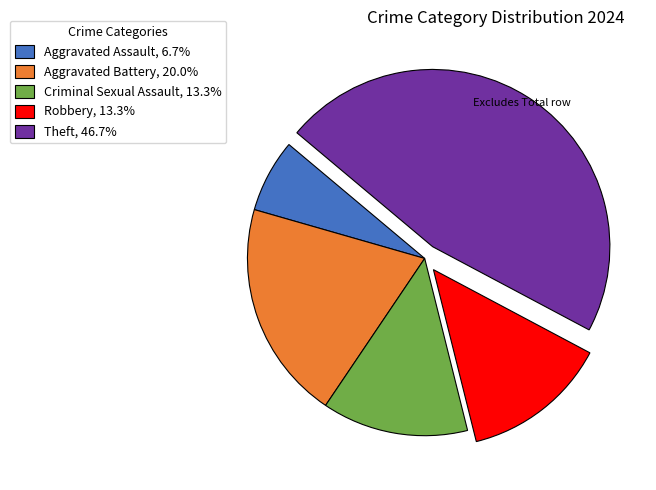

Which has a higher value, Aggravated Assault or Robbery?

Robbery